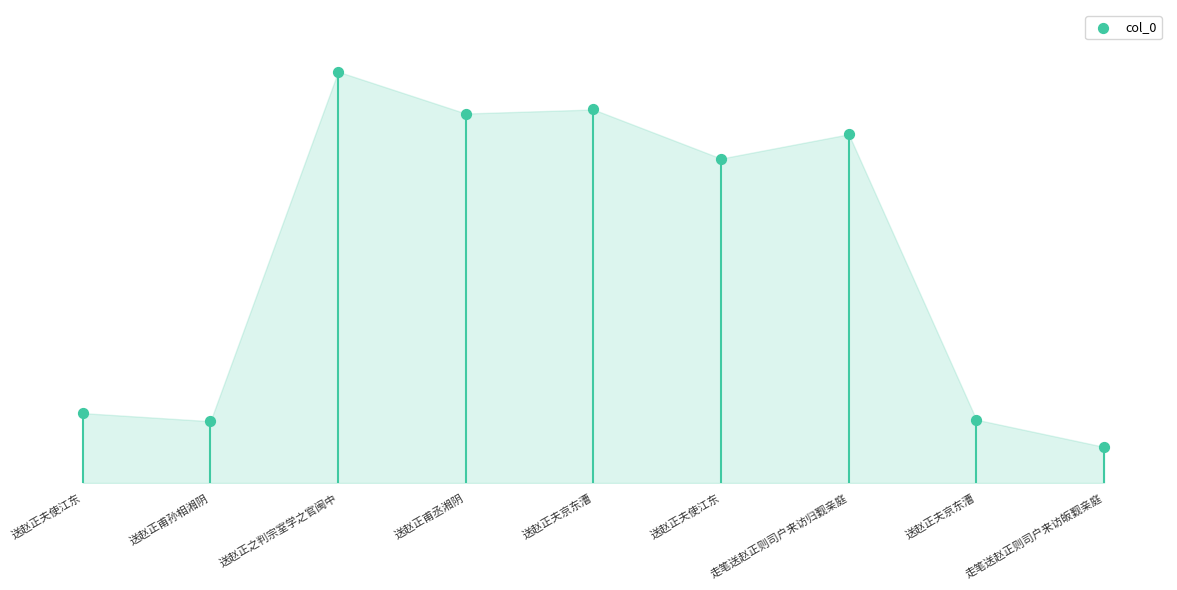

What is the change in value from 送赵正甫孙相湘阴 to 走笔送赵正则司户来访归觐亲庭?

+752414